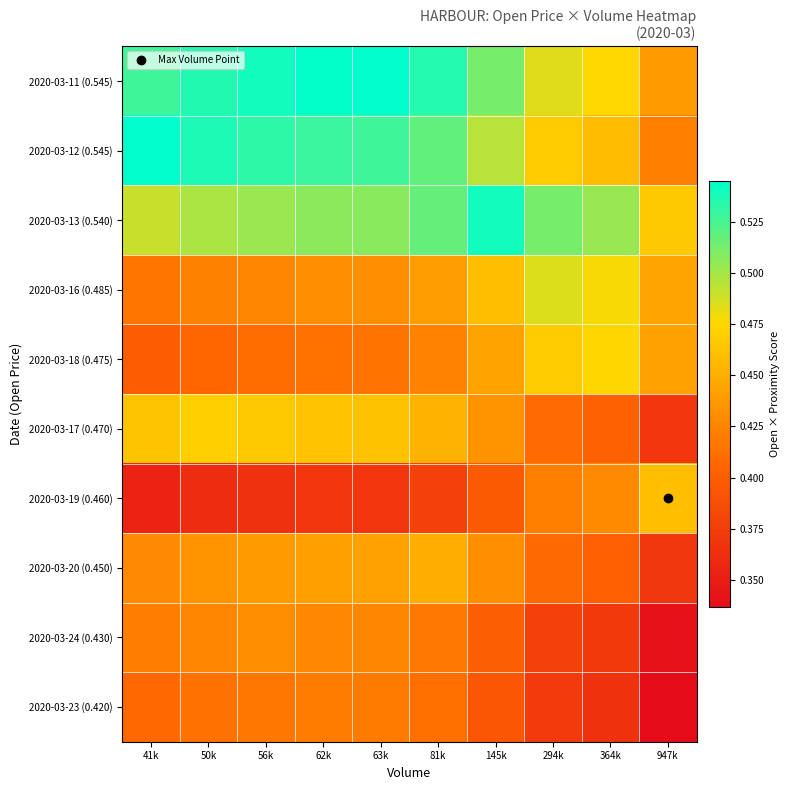

Reading left to right, transcribe all the data shown in this chart.

2020-03-11 (0.545): 41k=0.5	50k=0.5	56k=0.5	62k=0.5	63k=0.5	81k=0.5	145k=0.5	294k=0.5	364k=0.5	947k=0.4
2020-03-12 (0.545): 41k=0.5	50k=0.5	56k=0.5	62k=0.5	63k=0.5	81k=0.5	145k=0.5	294k=0.5	364k=0.5	947k=0.4
2020-03-13 (0.540): 41k=0.5	50k=0.5	56k=0.5	62k=0.5	63k=0.5	81k=0.5	145k=0.5	294k=0.5	364k=0.5	947k=0.5
2020-03-16 (0.485): 41k=0.4	50k=0.4	56k=0.4	62k=0.4	63k=0.4	81k=0.4	145k=0.5	294k=0.5	364k=0.5	947k=0.4
2020-03-18 (0.475): 41k=0.4	50k=0.4	56k=0.4	62k=0.4	63k=0.4	81k=0.4	145k=0.4	294k=0.5	364k=0.5	947k=0.4
2020-03-17 (0.470): 41k=0.5	50k=0.5	56k=0.5	62k=0.5	63k=0.5	81k=0.5	145k=0.4	294k=0.4	364k=0.4	947k=0.4
2020-03-19 (0.460): 41k=0.4	50k=0.4	56k=0.4	62k=0.4	63k=0.4	81k=0.4	145k=0.4	294k=0.4	364k=0.4	947k=0.5
2020-03-20 (0.450): 41k=0.4	50k=0.4	56k=0.4	62k=0.4	63k=0.4	81k=0.5	145k=0.4	294k=0.4	364k=0.4	947k=0.4
2020-03-24 (0.430): 41k=0.4	50k=0.4	56k=0.4	62k=0.4	63k=0.4	81k=0.4	145k=0.4	294k=0.4	364k=0.4	947k=0.3
2020-03-23 (0.420): 41k=0.4	50k=0.4	56k=0.4	62k=0.4	63k=0.4	81k=0.4	145k=0.4	294k=0.4	364k=0.4	947k=0.3